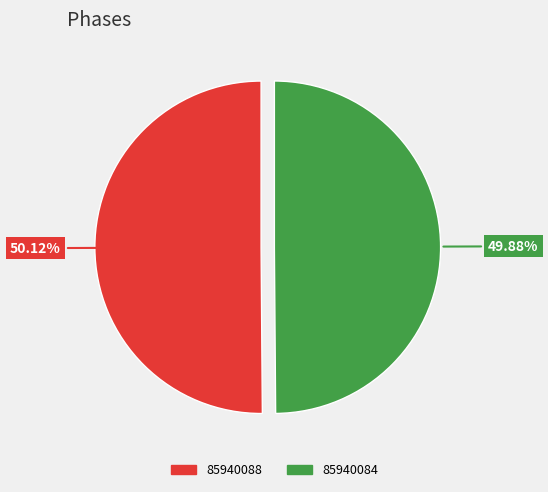

To the nearest percent, what portion does 85940088 represent?

50%